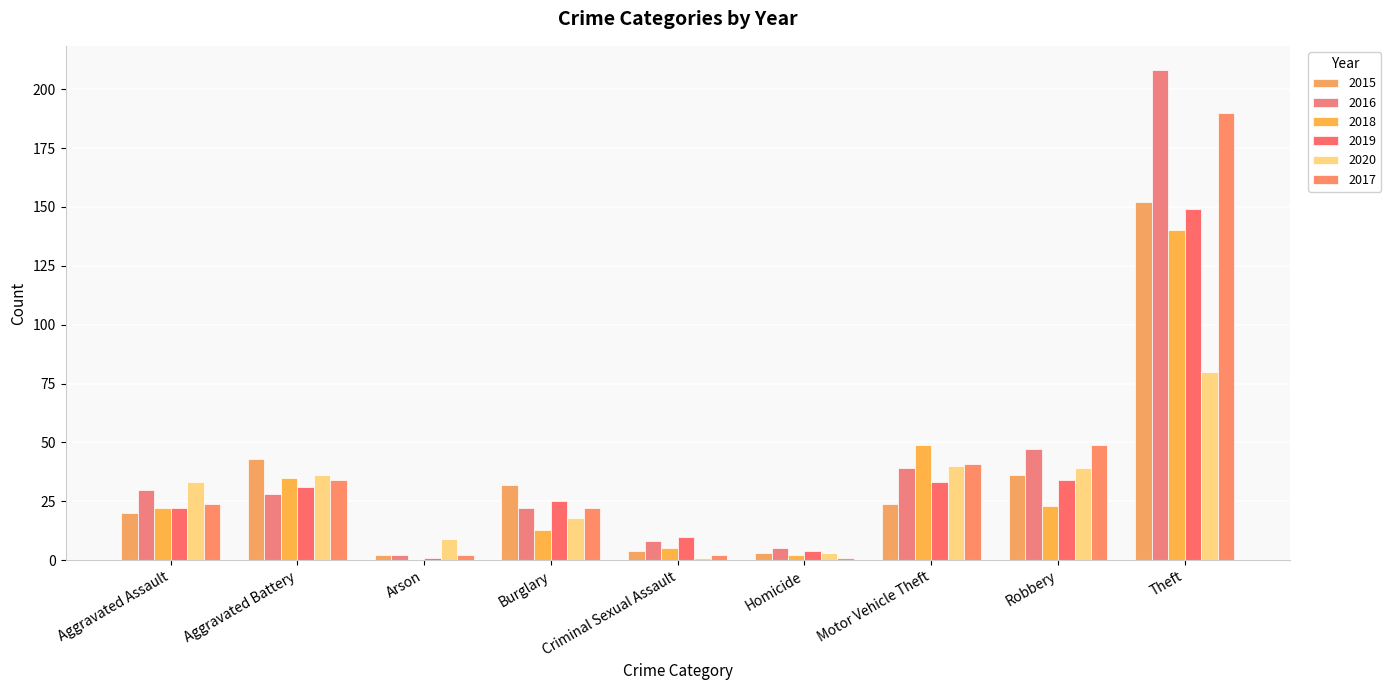

What position from the left is Theft?

9